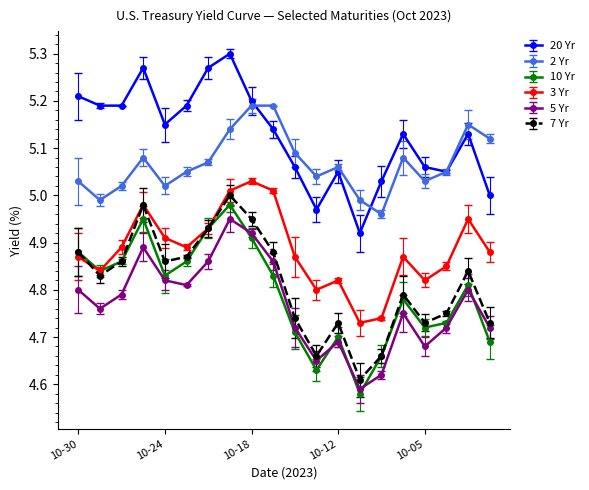

How many interior local valleys does the 10 Yr series have?

5